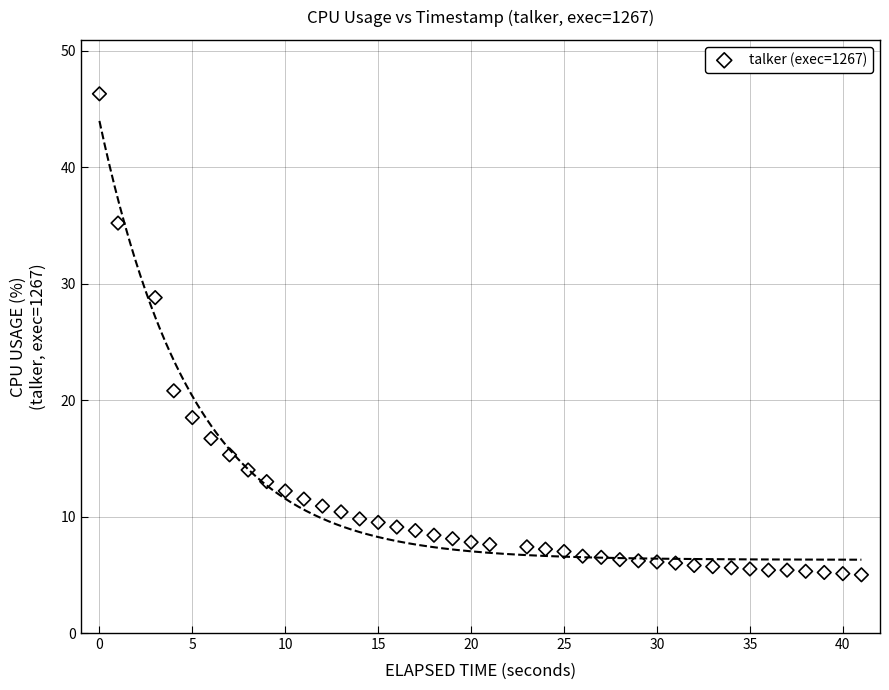

What is the range of Y values (max minus min)?

41.3